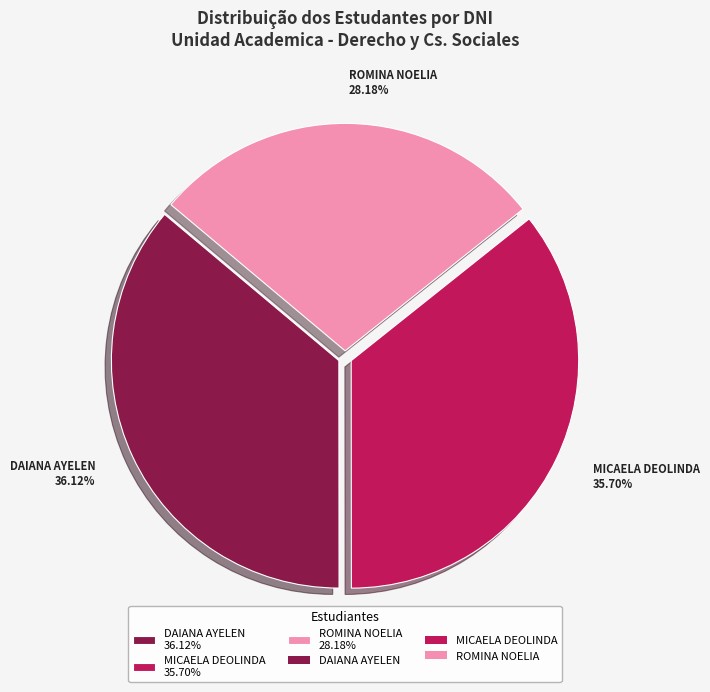

To the nearest percent, what is the average slice percentage?

33%